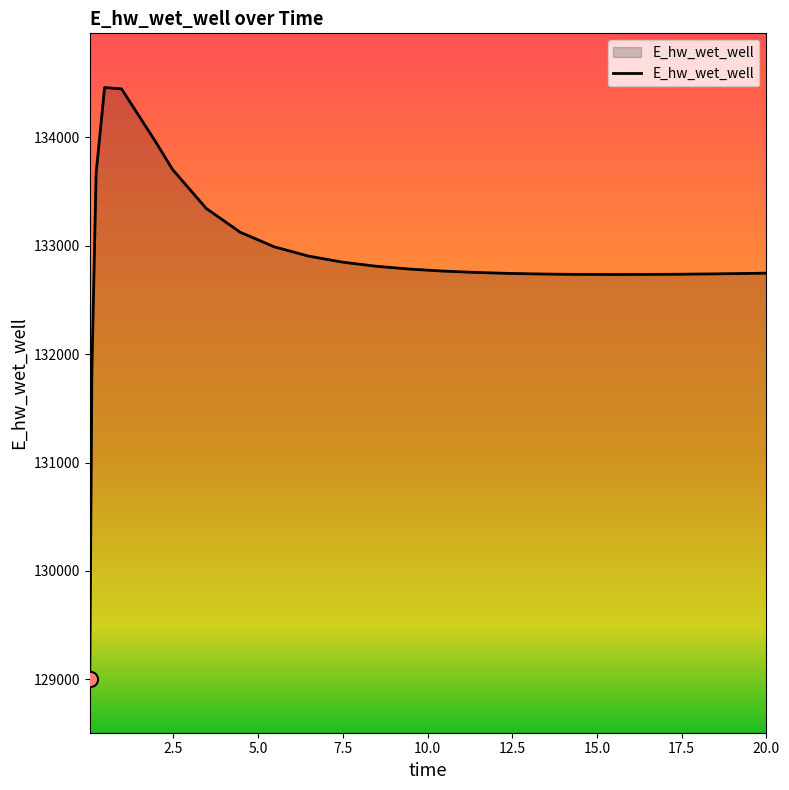

What is the smallest value displayed?

129007.3